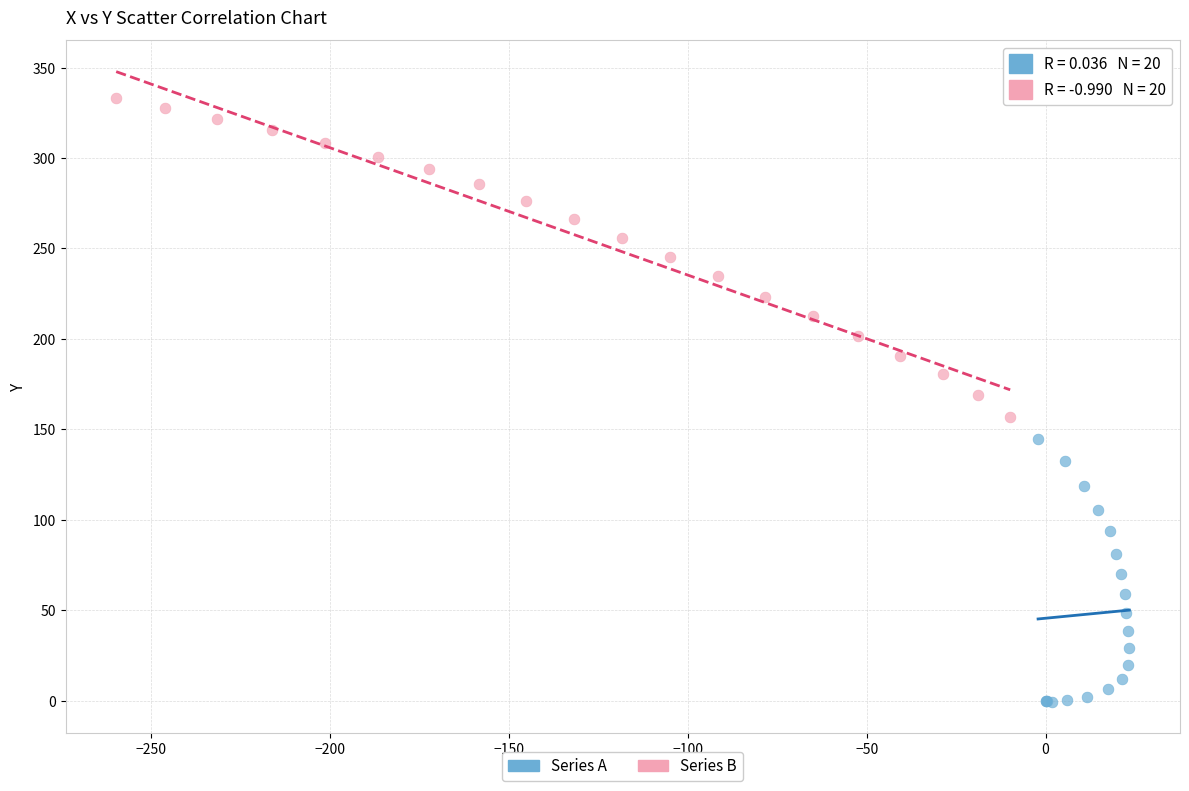

What are all the series names shown in the legend?

Series A, Series B